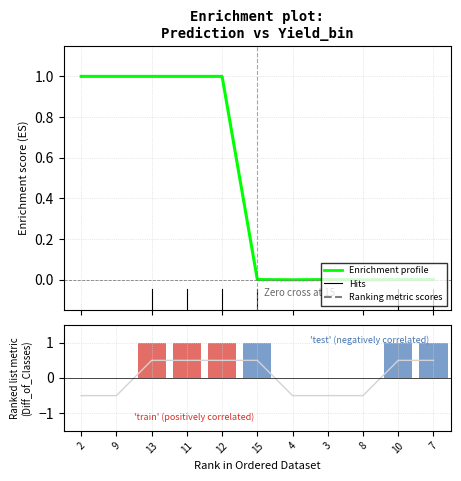

What position from the right is 11?

8